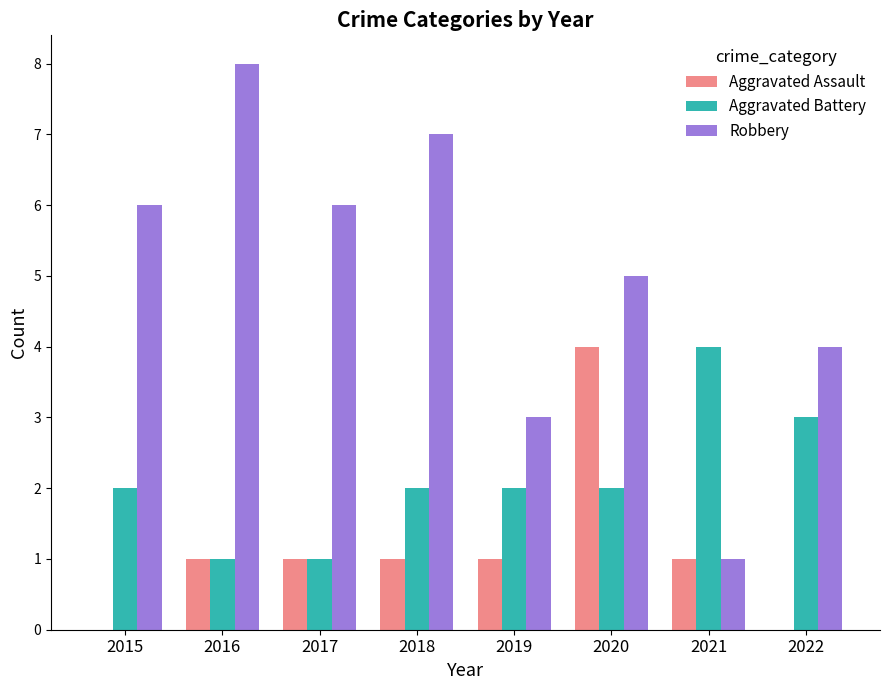

Count the number of data series in this chart.

3